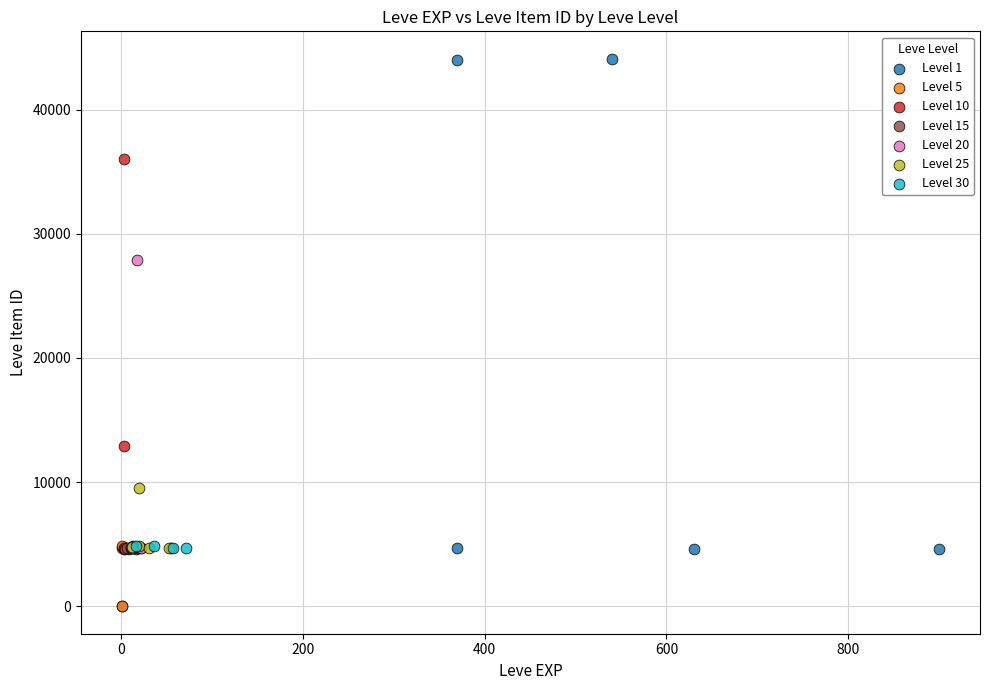

Which series has the largest Y range (max minus min)?

Level 1